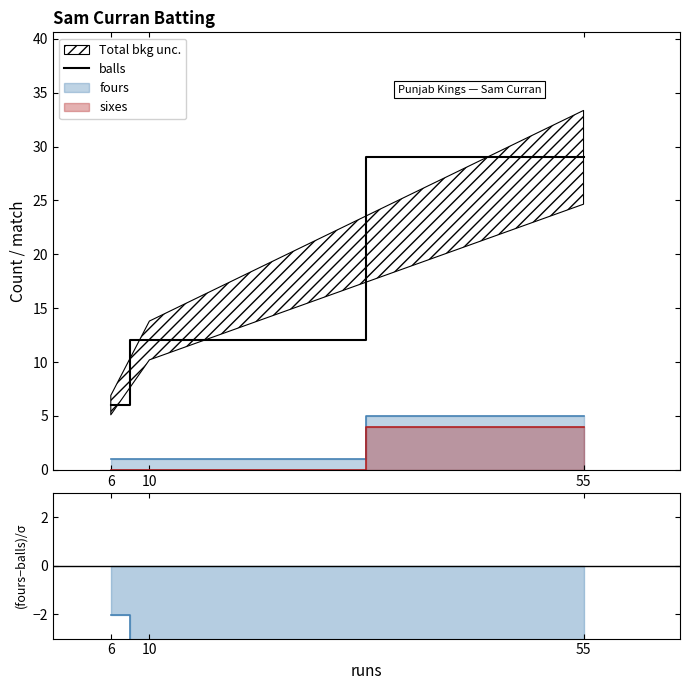

Reading right to left, transcribe all the data shown in this chart.

55=29	10=12	6=6